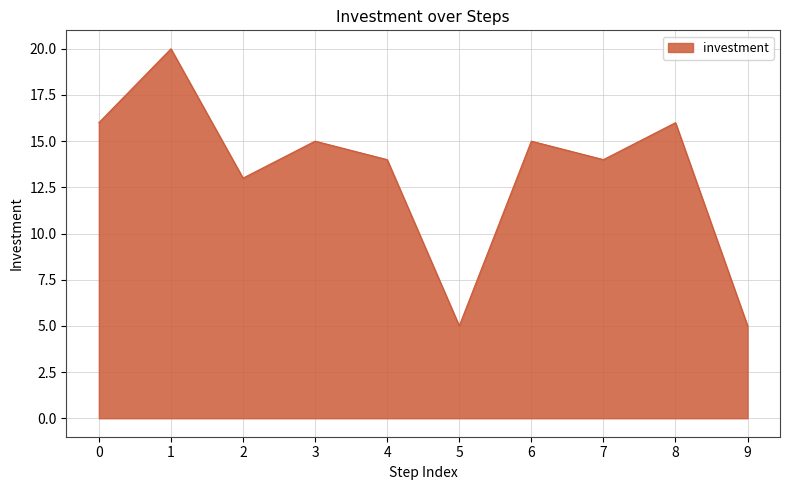

Is it true that the value at 3 is 23?

False